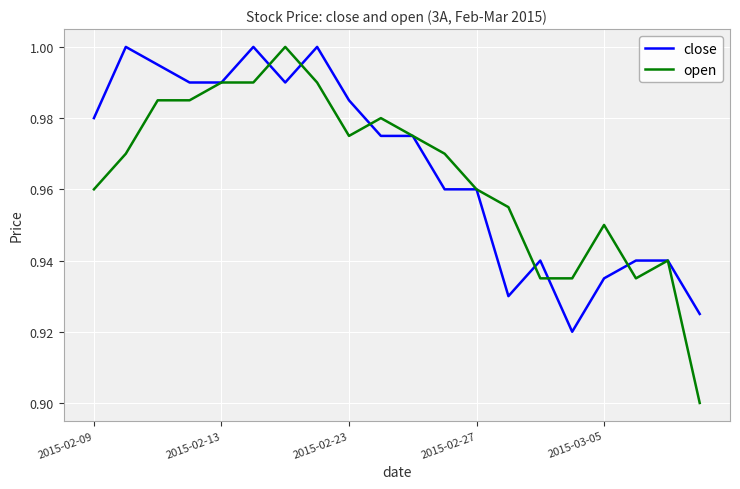

Which series has the largest total across all categories?

close